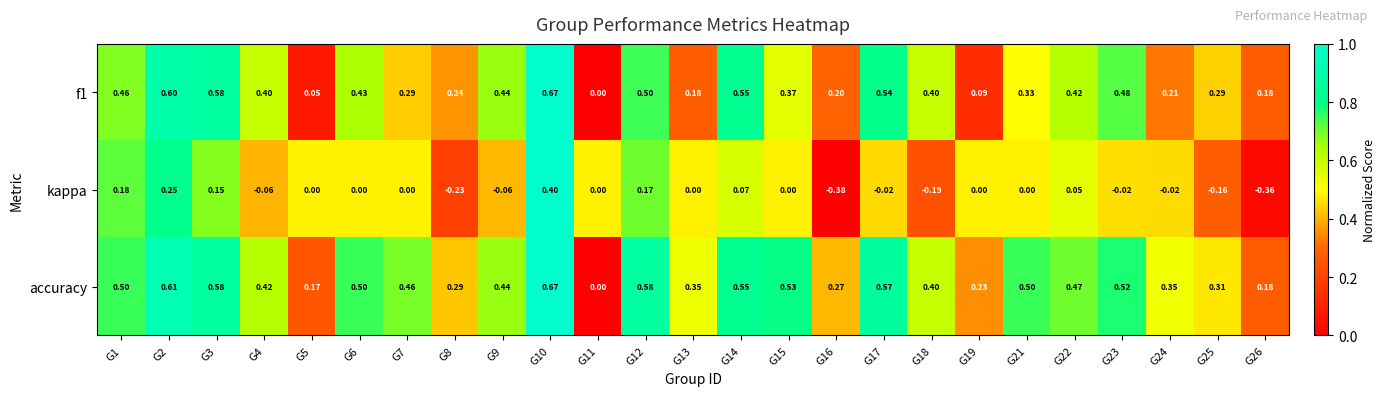

Which series has the largest range (max minus min)?

kappa